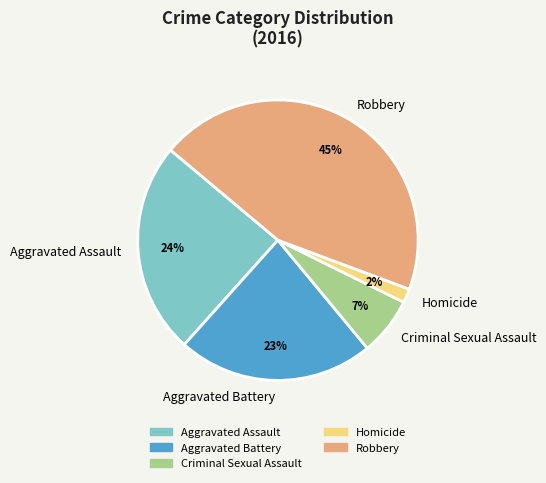

Does any single category account for the majority?

No